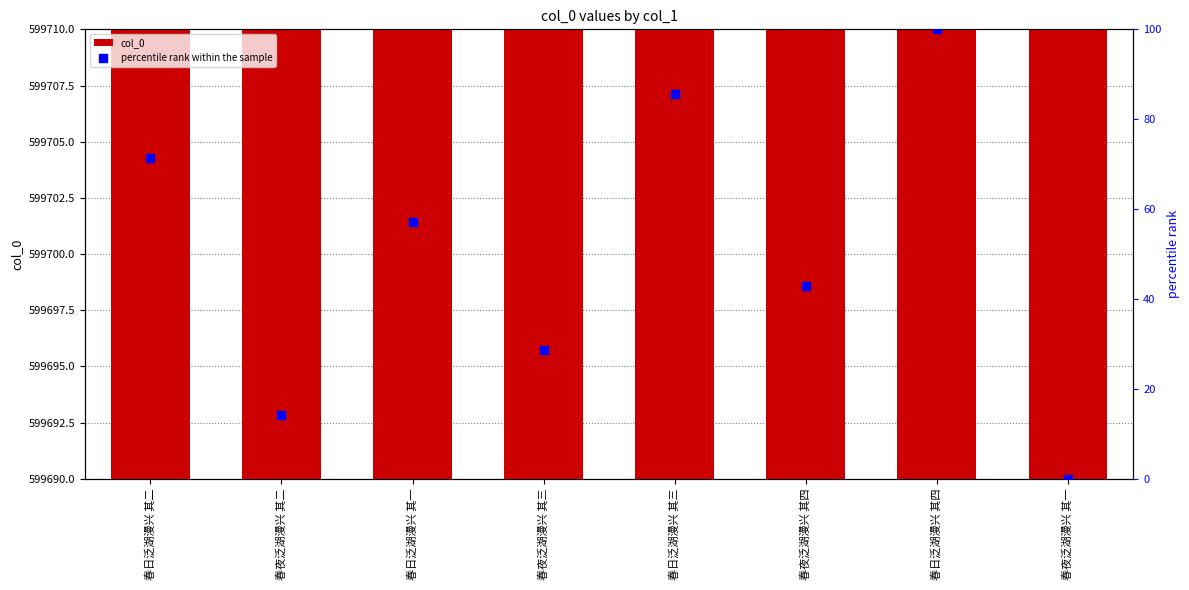

What are all the series names shown in the legend?

col_0, percentile rank within the sample